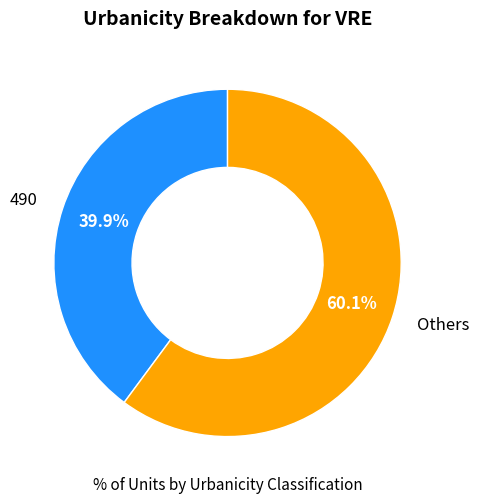

Is 490 the majority of the pie?

No